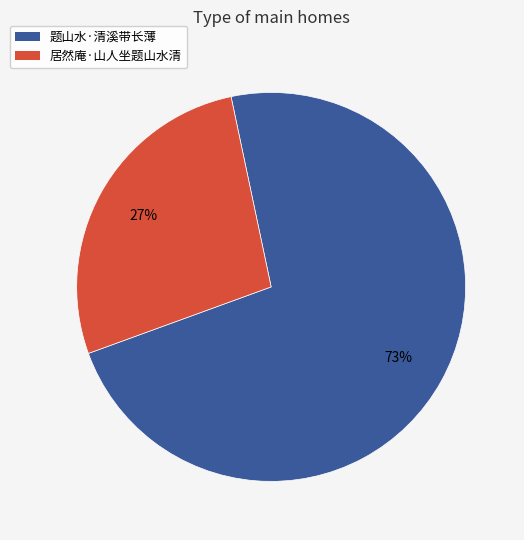

To the nearest percent, what is the difference between the largest and smallest slice percentages?

46%